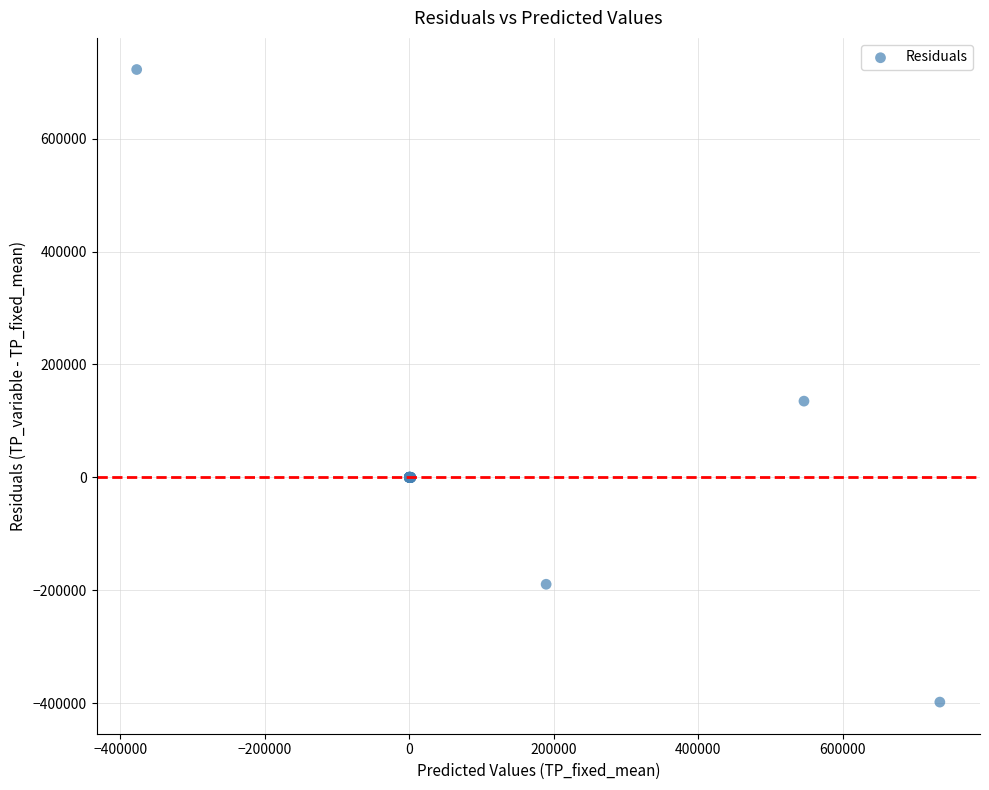

What Y value in the scatter plot is closest to 162223?

135057.6